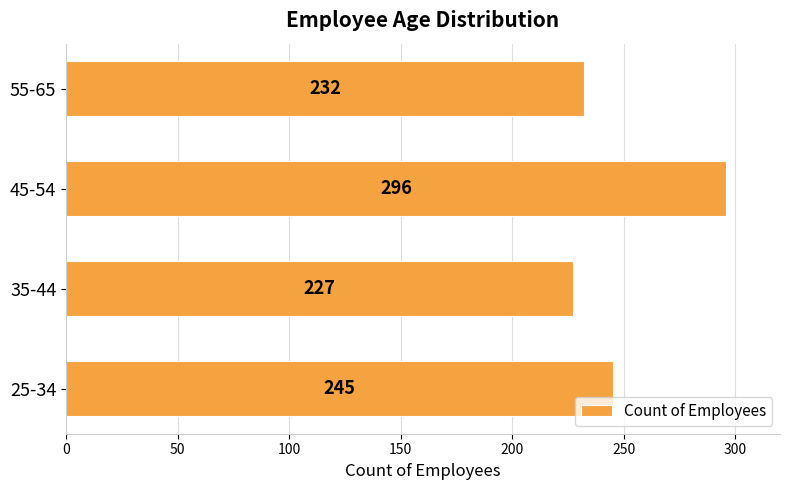

How many values are below 245?

2